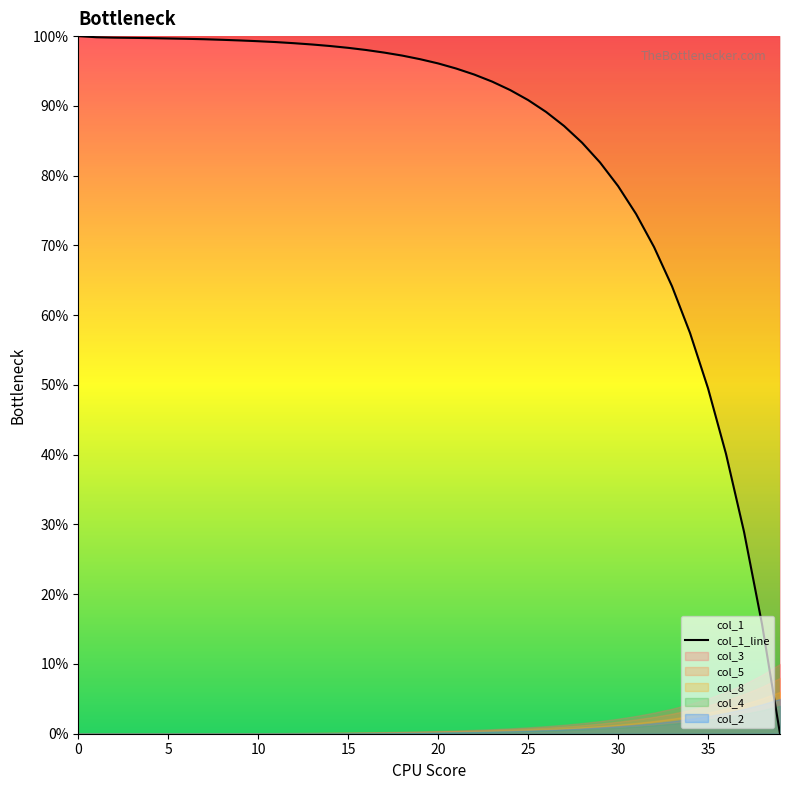

What is the sum of all values?

3363.4